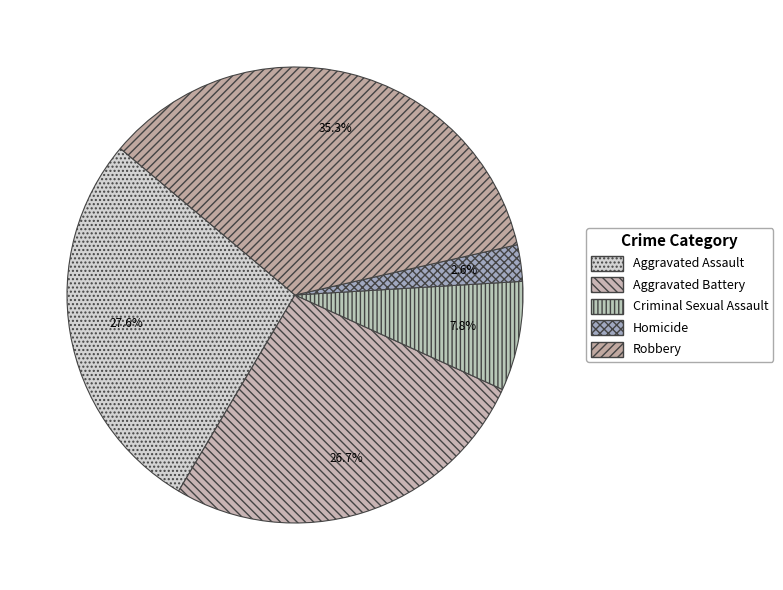

Rank the categories by value from lowest to highest.

Homicide, Criminal Sexual Assault, Aggravated Battery, Aggravated Assault, Robbery